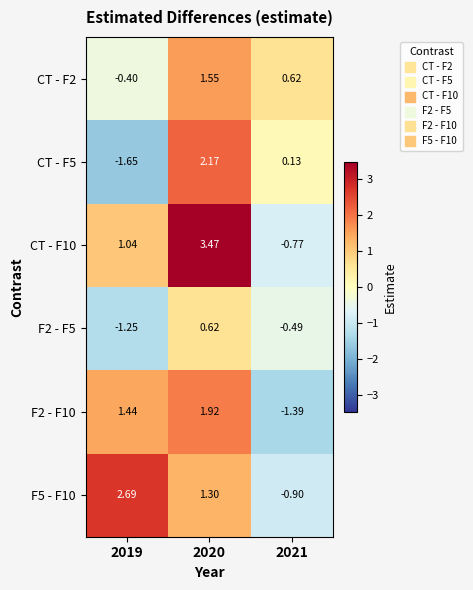

Count the number of data series in this chart.

6